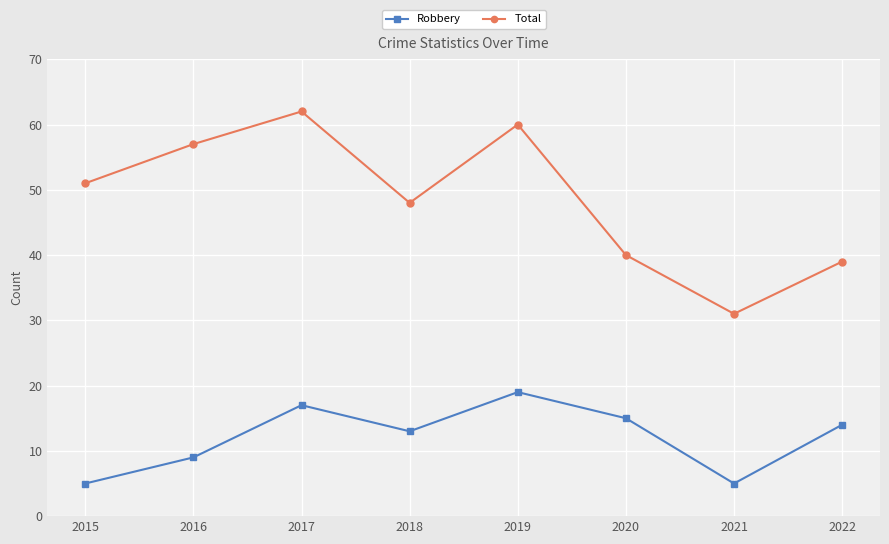

What is the sum of the Total values at 2022 and 2017?

101